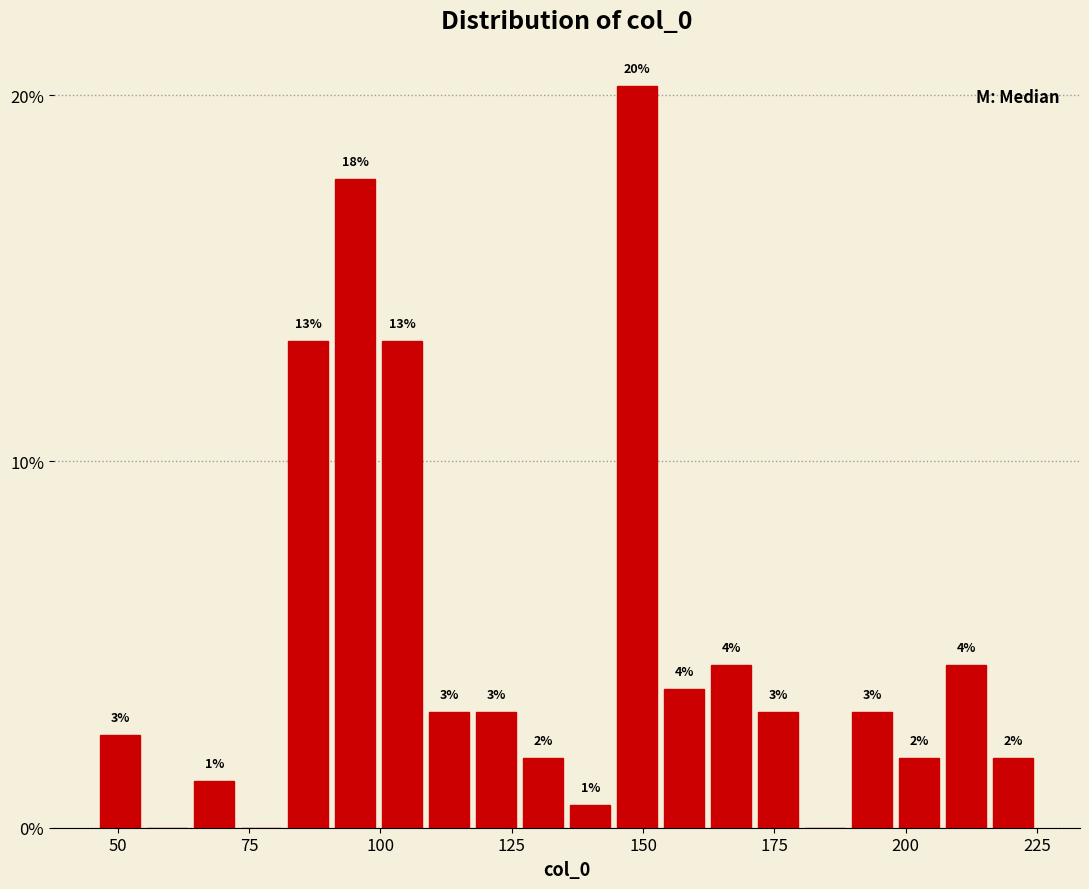

Around what value on the x-axis is the tallest bar? Give the approximate position of its centre, as read against the axis.

150